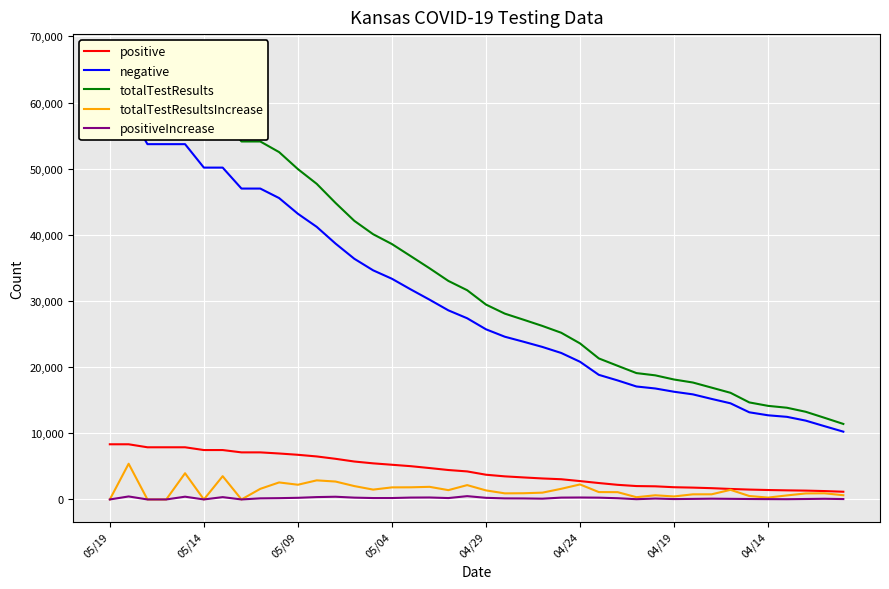

What is the maximum value for positive?

8340